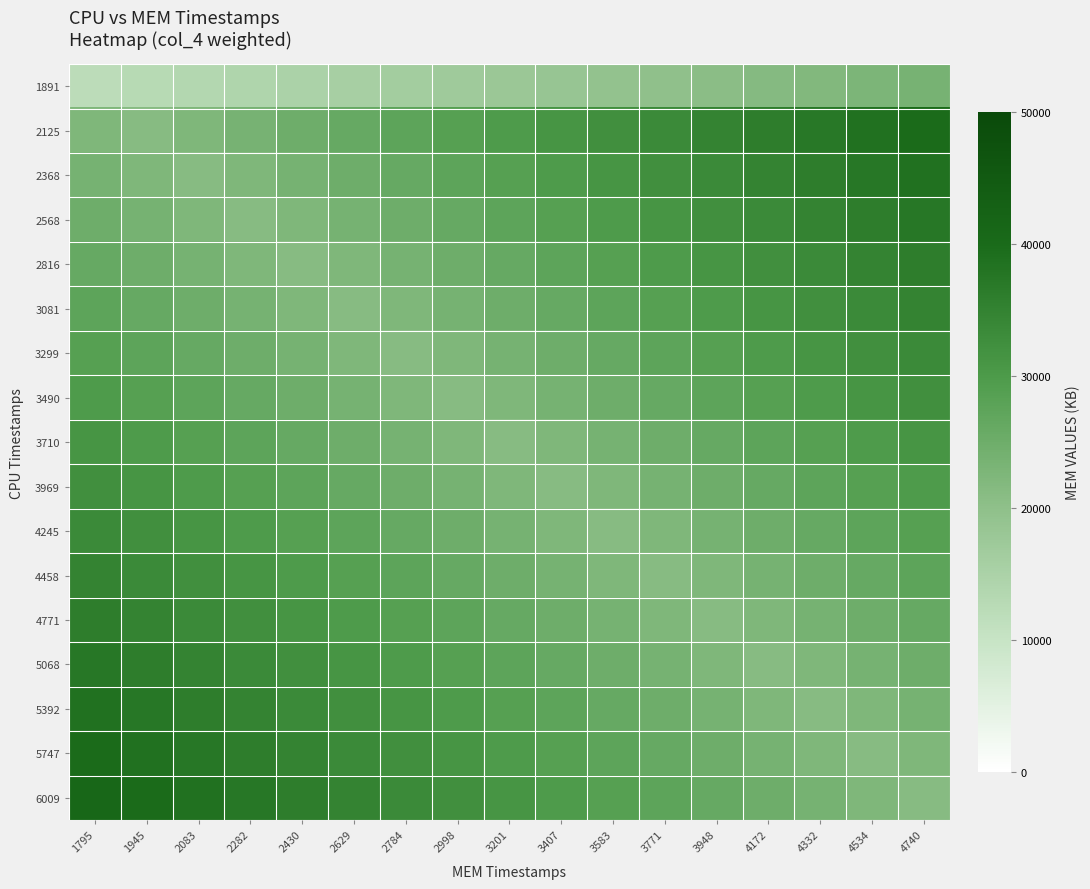

At which category does the chart reach its peak across all series?

1795